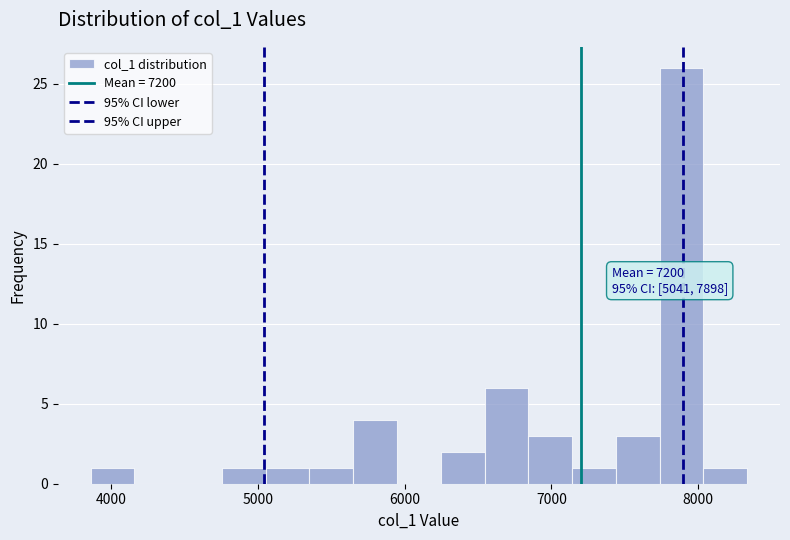

Read against the x-axis, roughly where is the centre of the tallest bar?

7900